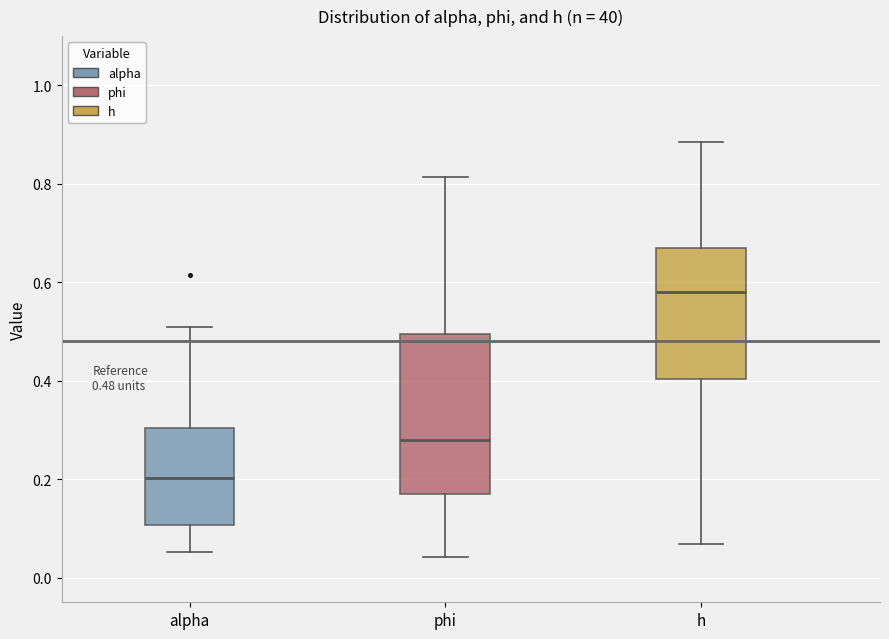

Which box's median line is the highest?

h